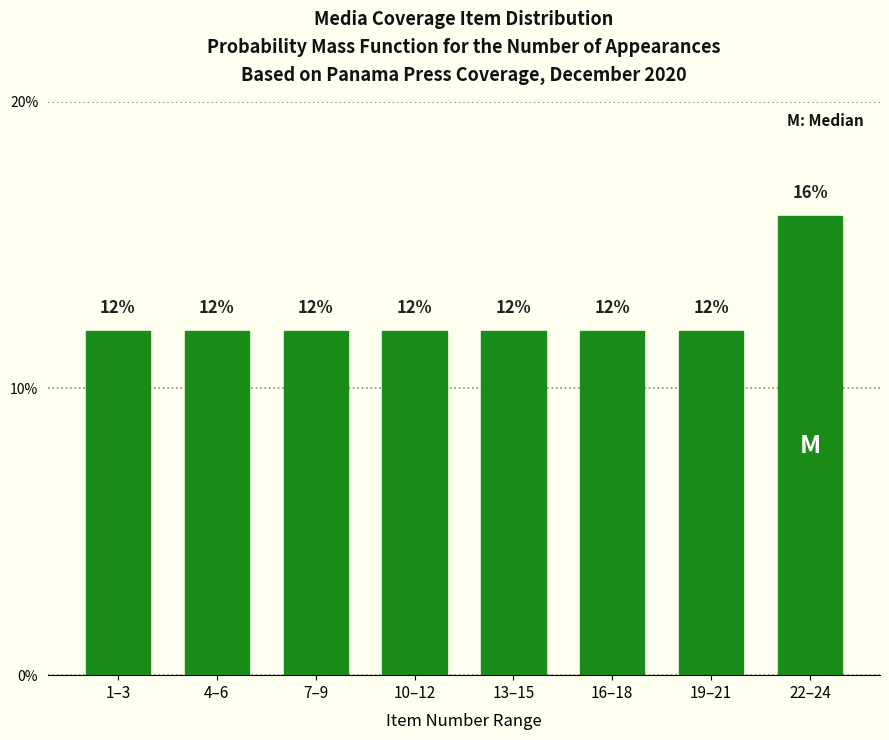

Reading left to right, list all the values displayed in this chart.

12	12	12	12	12	12	12	16